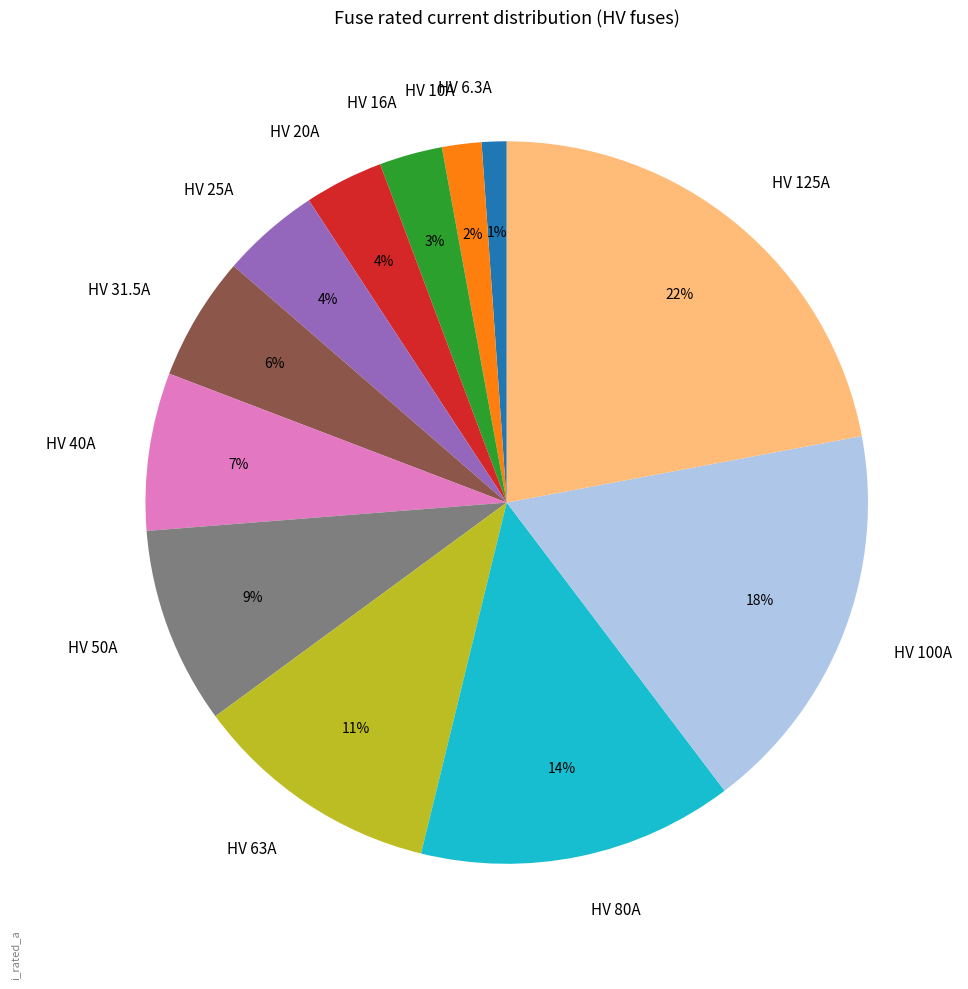

Is it true that HV 20A is 4% of the pie?

True